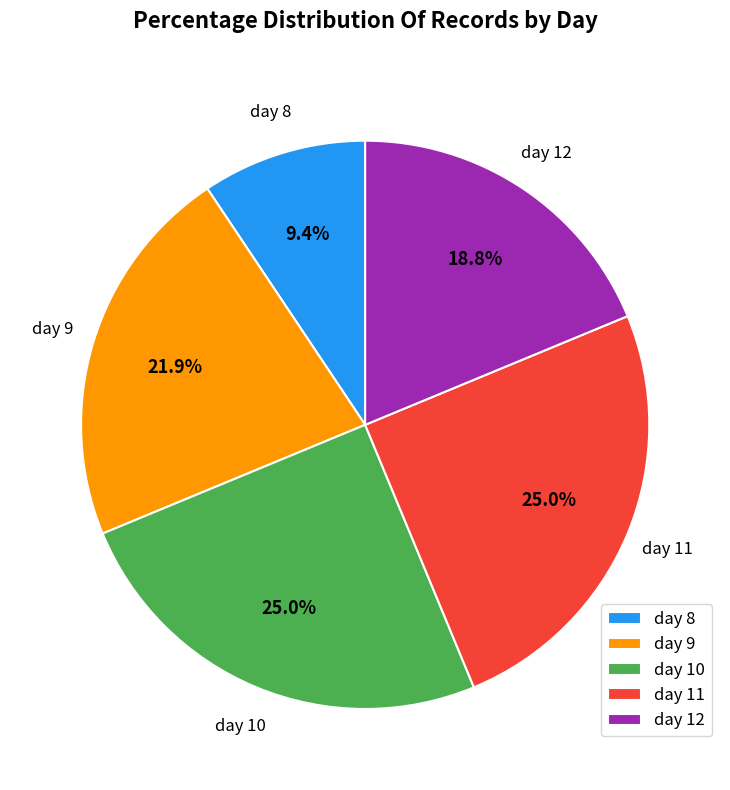

What is the ratio of the value at day 10 to the value at day 8?

2.7